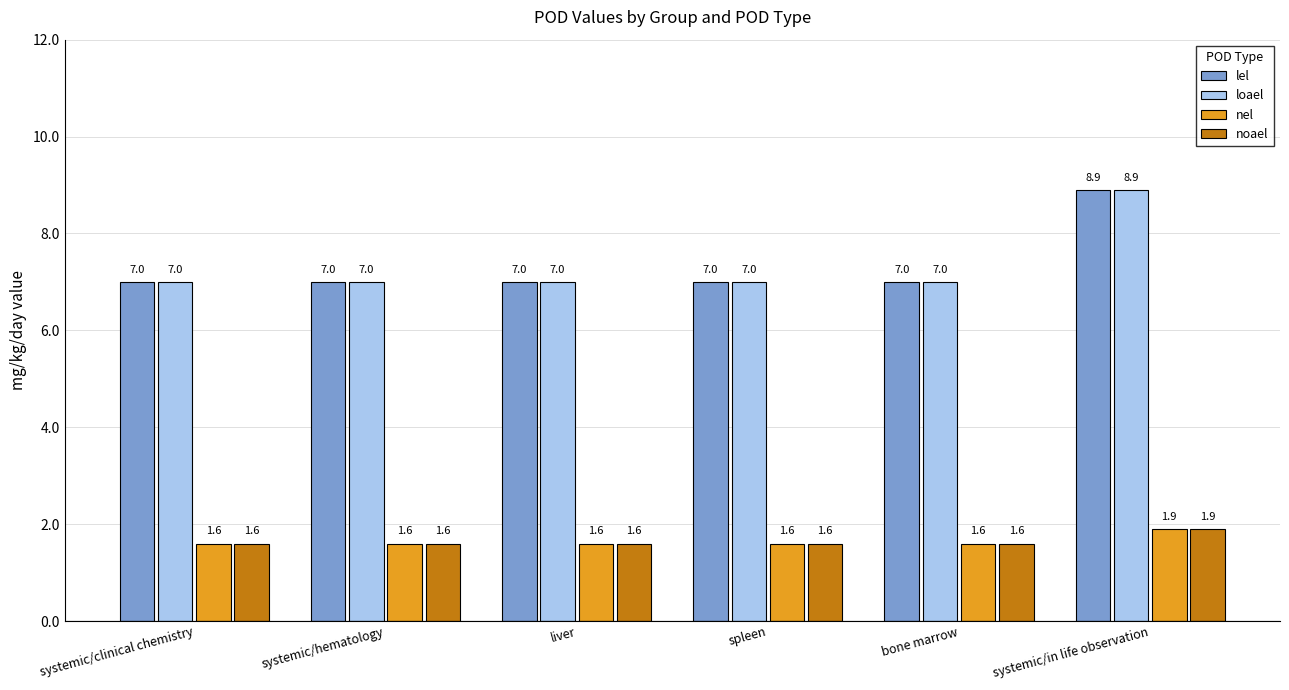

True or false: nel has a value of 1.6 at bone marrow.

True